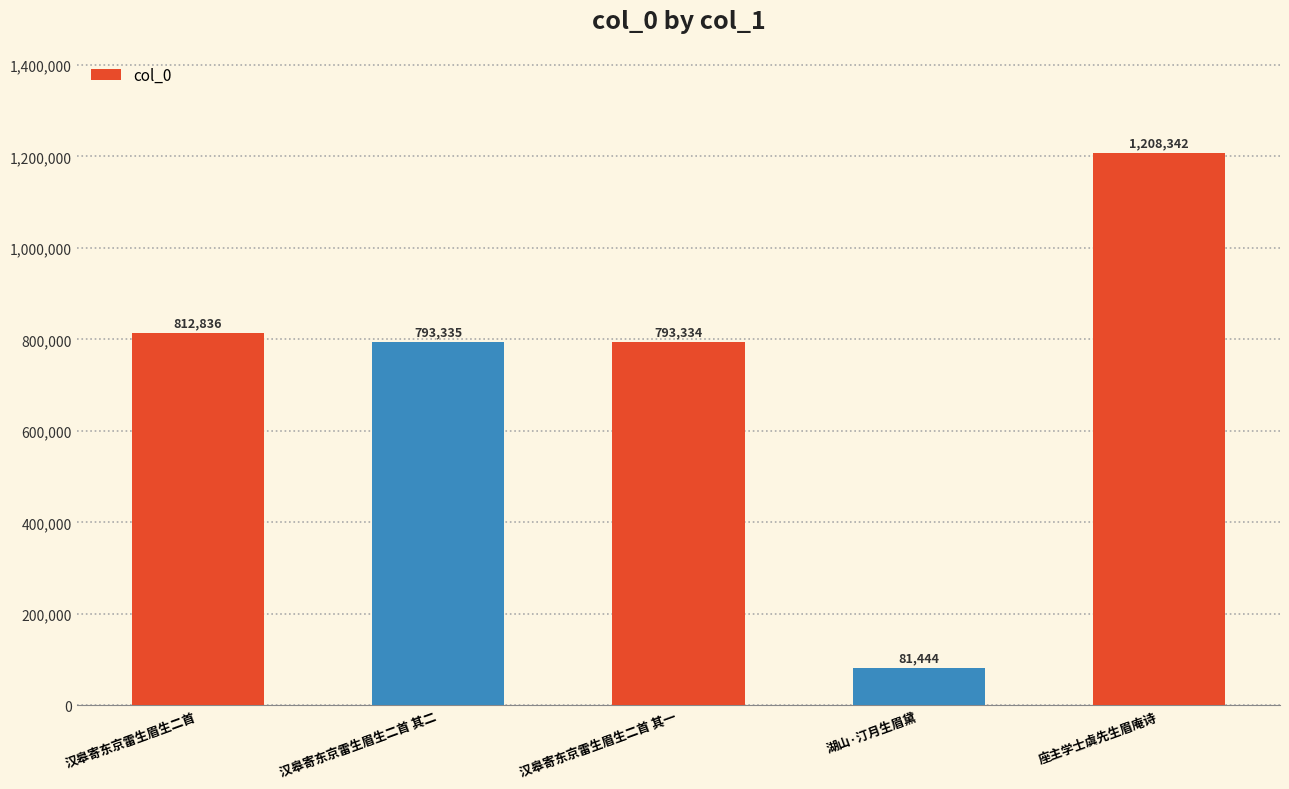

What is the sum of all values?

3689291